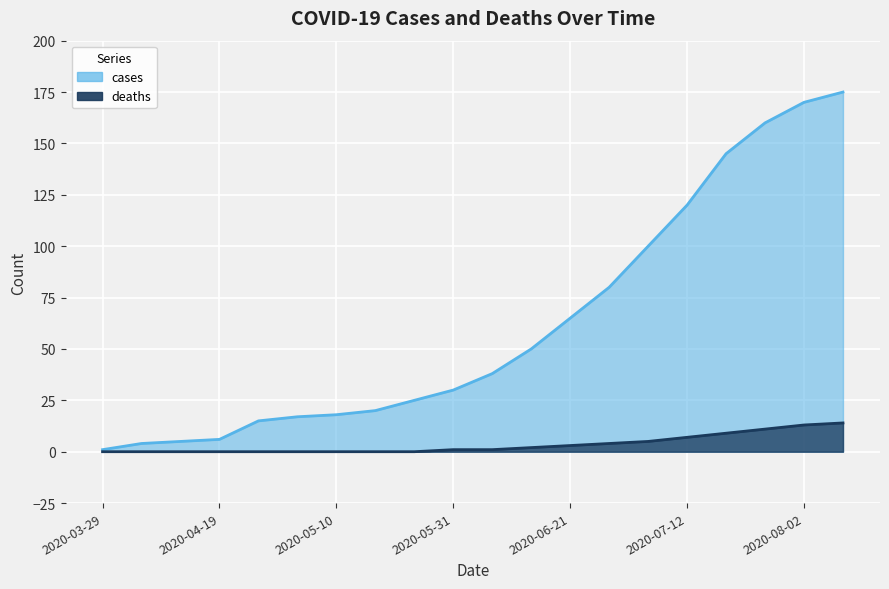

What is the label of the 18th point from the right?

2020-04-12